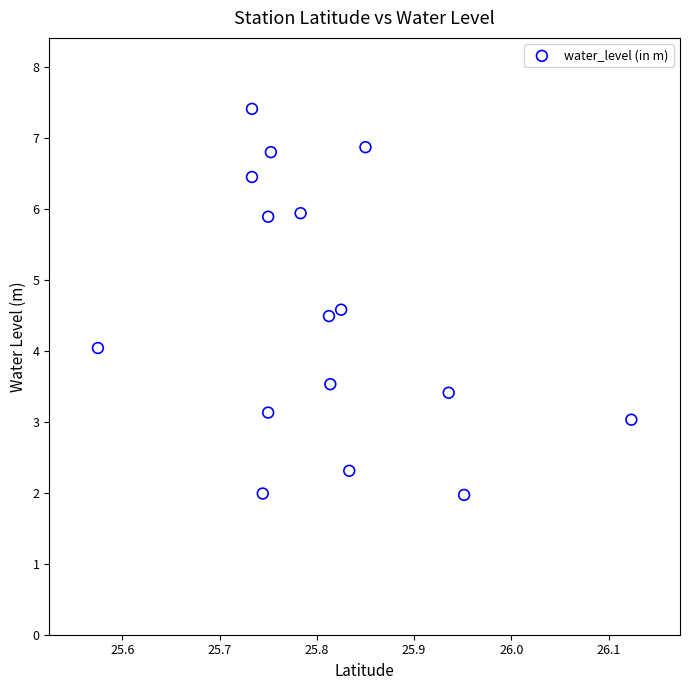

What is the range of X values (max minus min)?

0.5